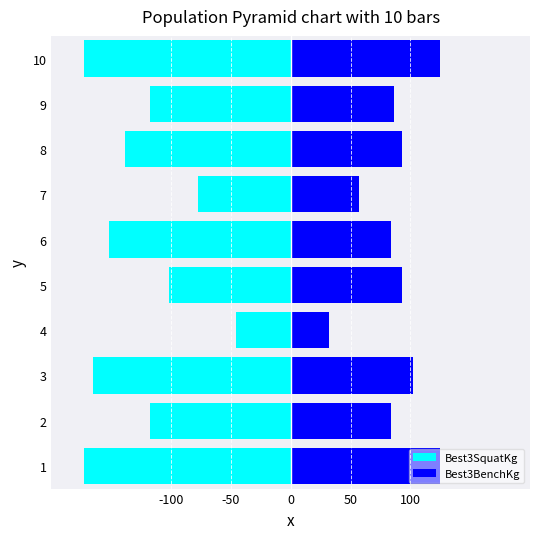

Rank the series by their average value, from highest to lowest.

Best3BenchKg, Best3SquatKg